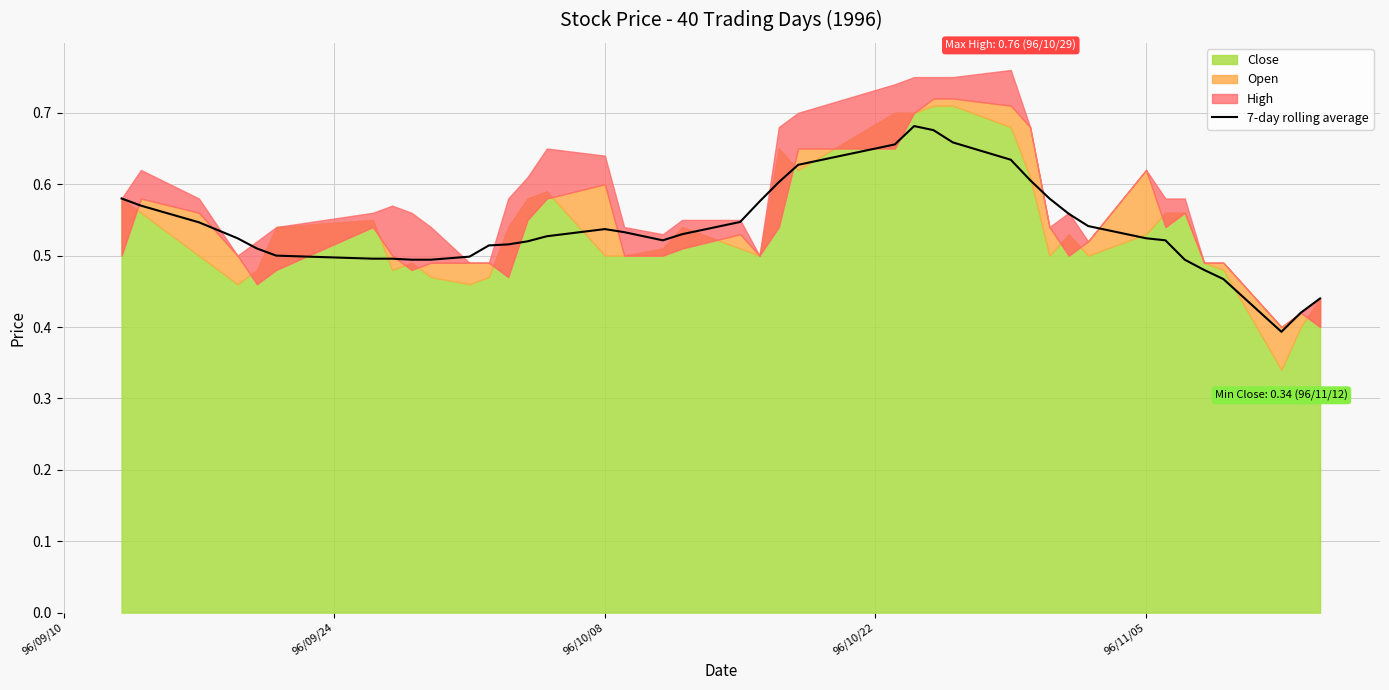

How many lines are shown in the chart?

1